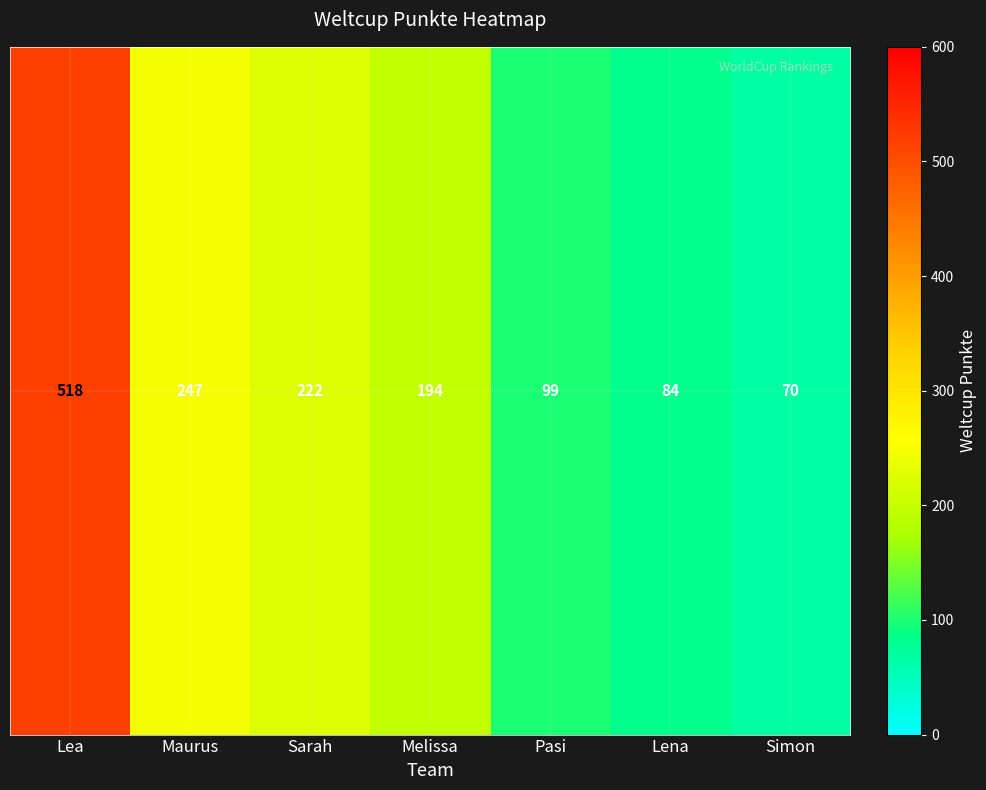

What is the change in value from Maurus to Sarah?

-25